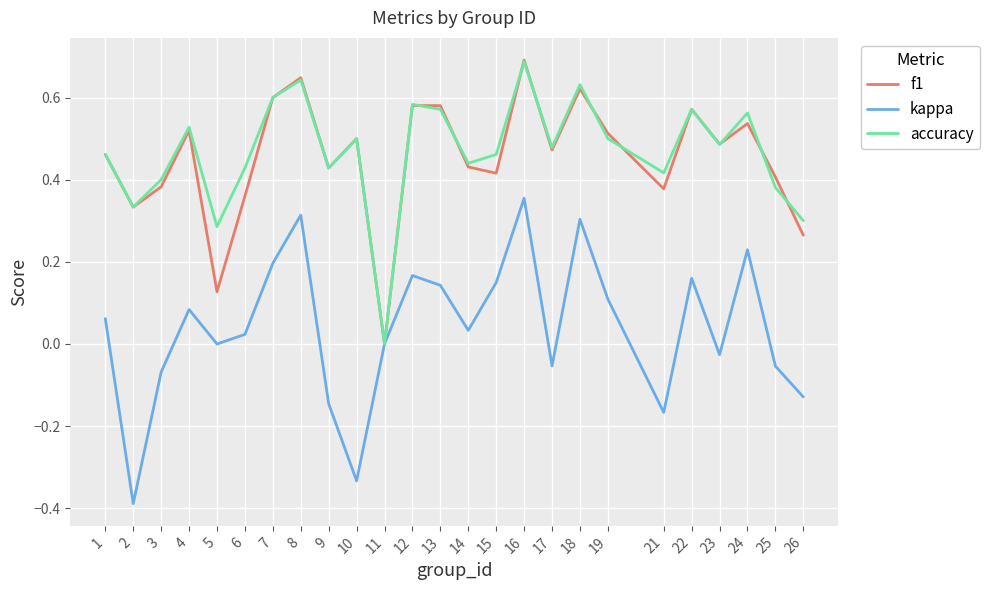

What is the smallest value displayed?

-0.4